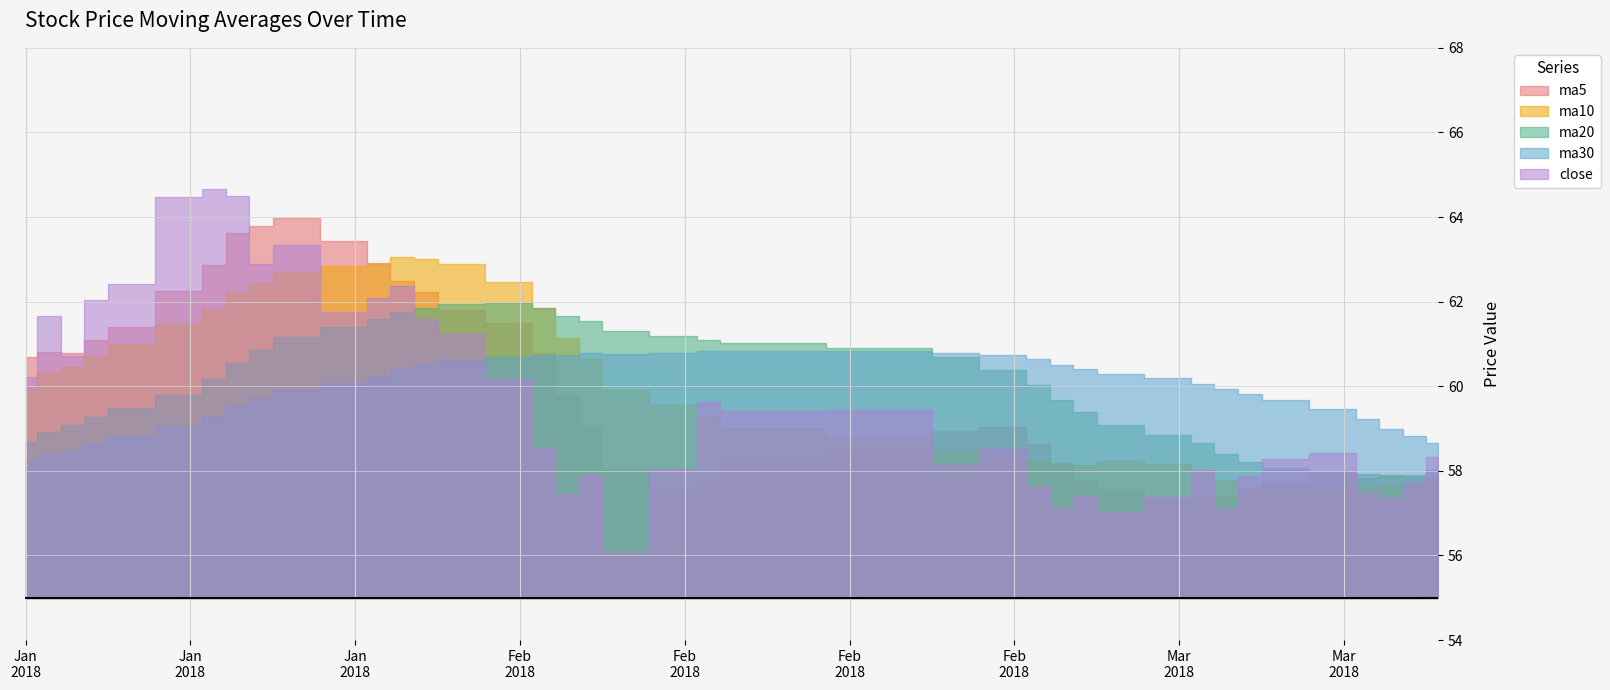

Does the chart have visible grid lines?

Yes